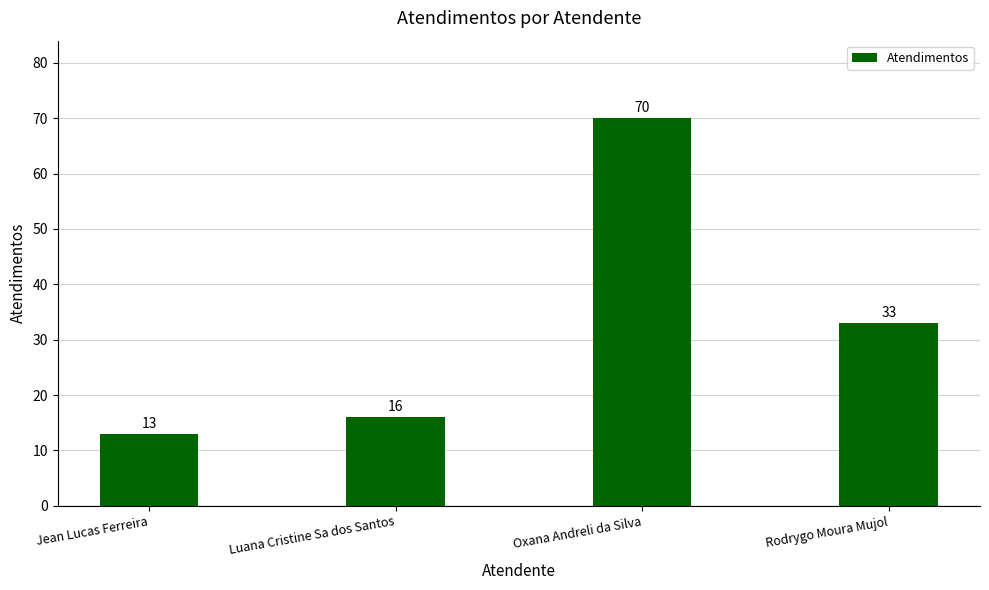

Are the bars grouped side by side (vs. stacked)?

No